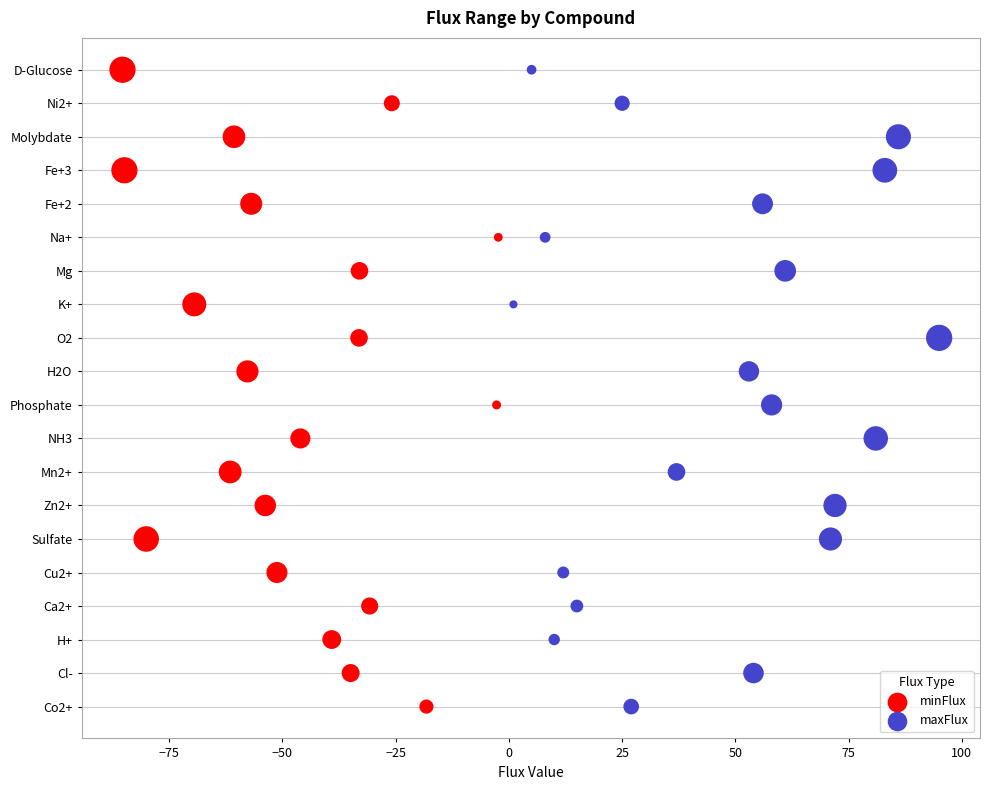

Which series contains the lowest Y value?

minFlux